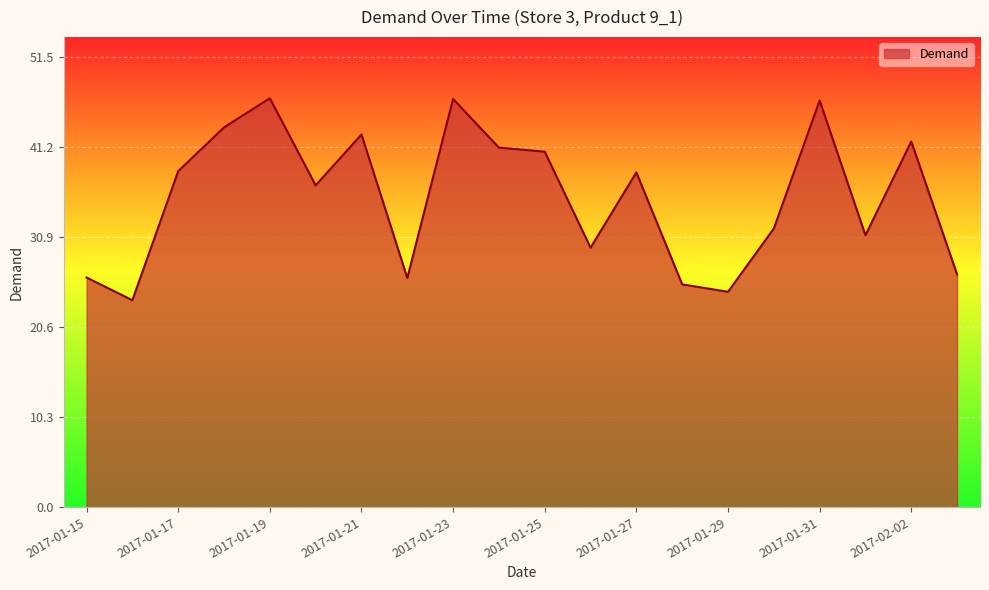

What is the difference between the maximum and minimum values?

23.1